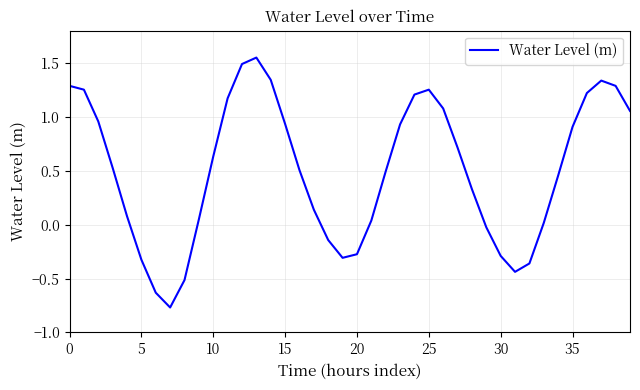

How many series are shown in this chart?

1